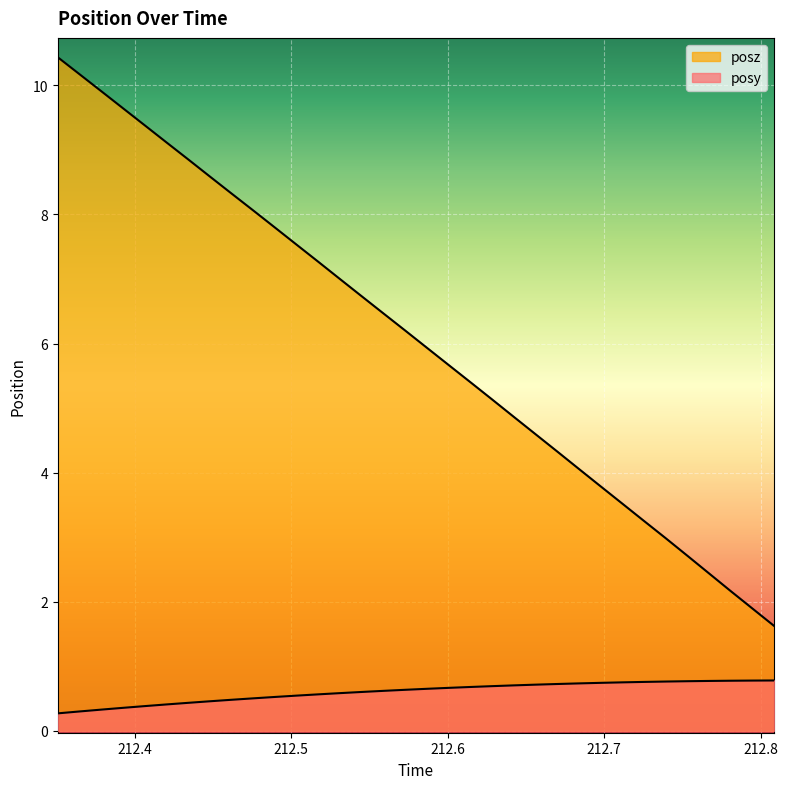

What is the spread (max minus min) of values at 212.5447?

6.1